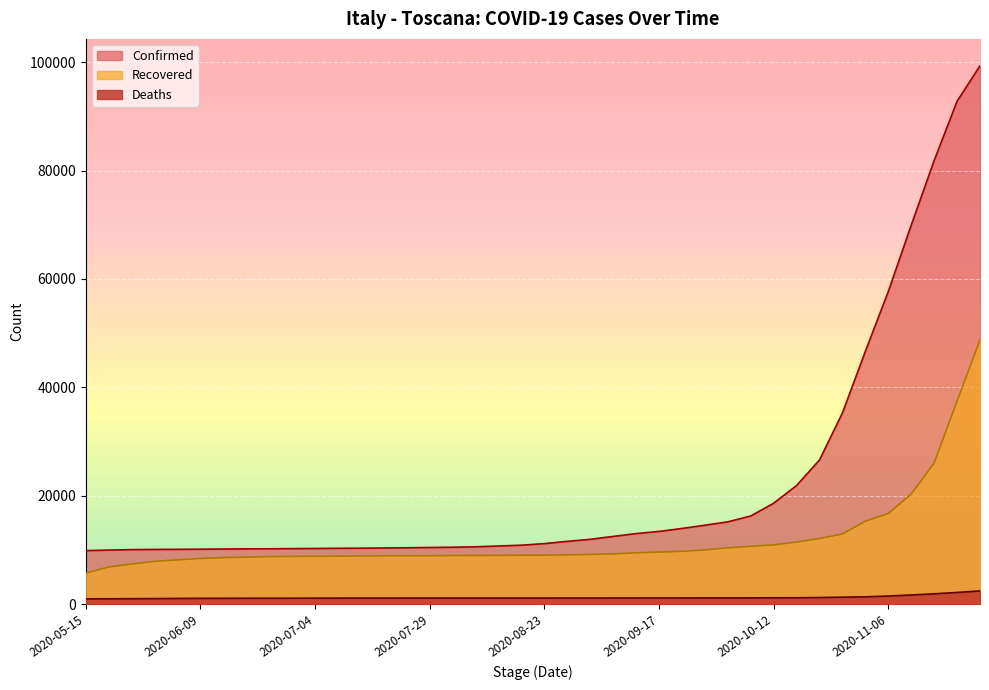

Reading left to right, transcribe all the data shown in this chart.

Confirmed: 2020-05-15=9883	2020-05-20=9982	2020-05-25=10067	2020-05-30=10100	2020-06-04=10122	2020-06-09=10145	2020-06-14=10180	2020-06-19=10205	2020-06-24=10222	2020-06-29=10248	2020-07-04=10276	2020-07-09=10314	2020-07-14=10330	2020-07-19=10374	2020-07-24=10405	2020-07-29=10458	2020-08-03=10508	2020-08-08=10583	2020-08-13=10735	2020-08-18=10885	2020-08-23=11175	2020-08-28=11595	2020-09-02=11967	2020-09-07=12499	2020-09-12=13023	2020-09-17=13423	2020-09-22=13970	2020-09-27=14566	2020-10-02=15194	2020-10-07=16273	2020-10-12=18626	2020-10-17=21896	2020-10-22=26611	2020-10-27=35284	2020-11-01=46642	2020-11-06=57680	2020-11-11=69920	2020-11-16=81836	2020-11-21=92776	2020-11-26=99327
Recovered: 2020-05-15=5739	2020-05-20=6867	2020-05-25=7416	2020-05-30=7897	2020-06-04=8180	2020-06-09=8440	2020-06-14=8596	2020-06-19=8687	2020-06-24=8791	2020-06-29=8817	2020-07-04=8838	2020-07-09=8857	2020-07-14=8894	2020-07-19=8920	2020-07-24=8939	2020-07-29=8944	2020-08-03=8974	2020-08-08=8989	2020-08-13=9008	2020-08-18=9028	2020-08-23=9056	2020-08-28=9105	2020-09-02=9189	2020-09-07=9285	2020-09-12=9473	2020-09-17=9621	2020-09-22=9760	2020-09-27=10002	2020-10-02=10398	2020-10-07=10673	2020-10-12=10942	2020-10-17=11460	2020-10-22=12121	2020-10-27=12954	2020-11-01=15305	2020-11-06=16738	2020-11-11=20319	2020-11-16=26070	2020-11-21=37471	2020-11-26=48742
Deaths: 2020-05-15=976	2020-05-20=998	2020-05-25=1015	2020-05-30=1037	2020-06-04=1059	2020-06-09=1077	2020-06-14=1085	2020-06-19=1095	2020-06-24=1101	2020-06-29=1104	2020-07-04=1114	2020-07-09=1120	2020-07-14=1125	2020-07-19=1129	2020-07-24=1131	2020-07-29=1134	2020-08-03=1136	2020-08-08=1137	2020-08-13=1137	2020-08-18=1139	2020-08-23=1139	2020-08-28=1141	2020-09-02=1142	2020-09-07=1144	2020-09-12=1148	2020-09-17=1152	2020-09-22=1152	2020-09-27=1157	2020-10-02=1165	2020-10-07=1170	2020-10-12=1180	2020-10-17=1189	2020-10-22=1229	2020-10-27=1290	2020-11-01=1363	2020-11-06=1502	2020-11-11=1701	2020-11-16=1915	2020-11-21=2165	2020-11-26=2450